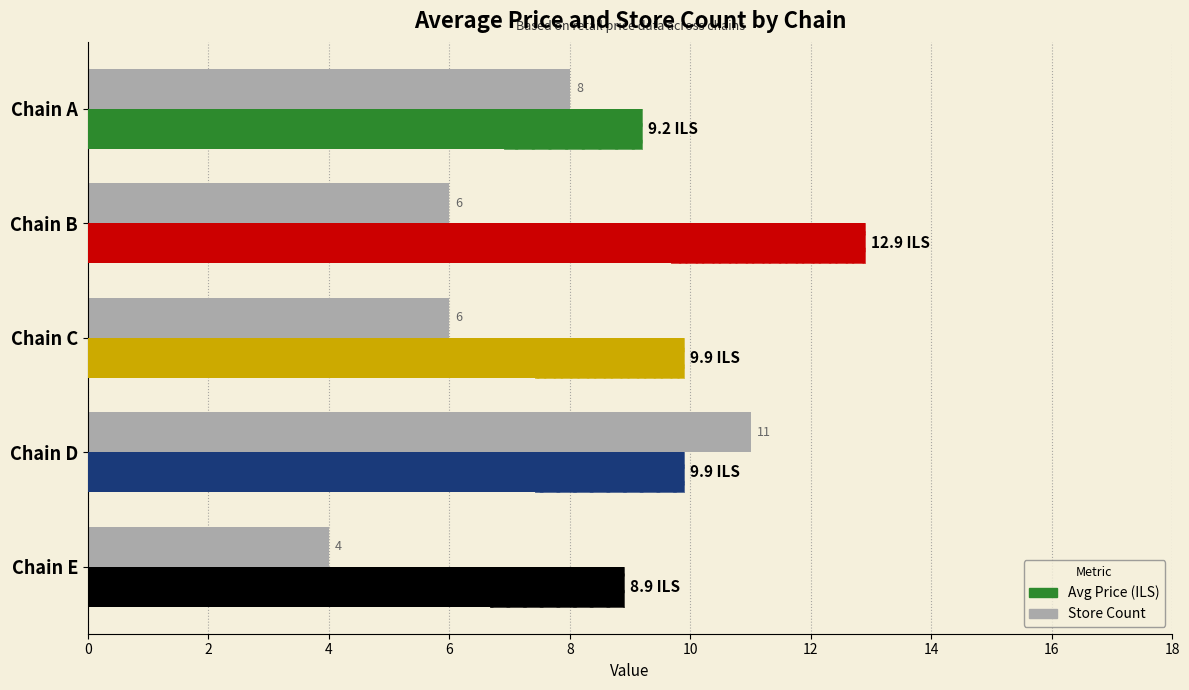

Which series has the largest range (max minus min)?

Store Count